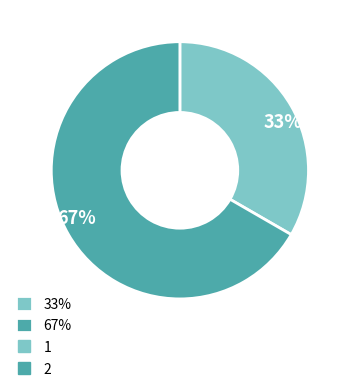

Which has a higher value, 33% or 67%?

67%